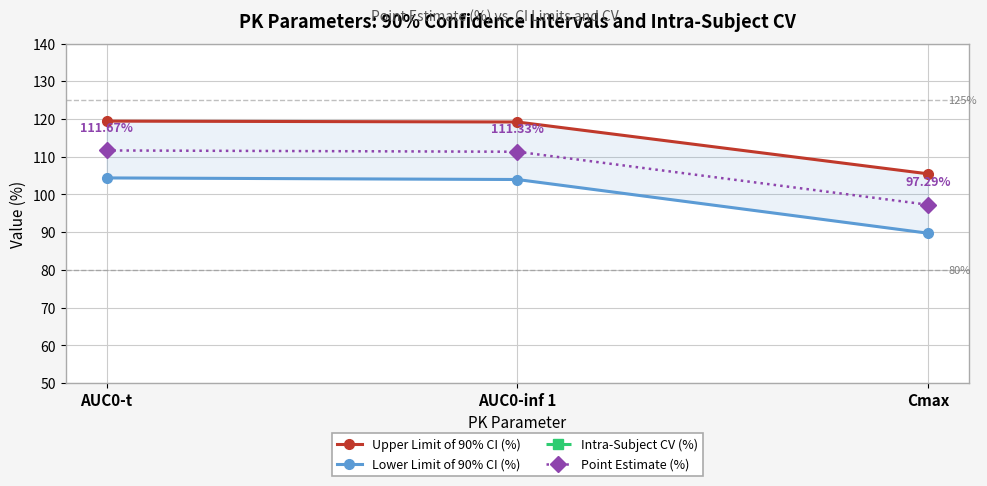

What position from the right is AUC0-inf 1?

2